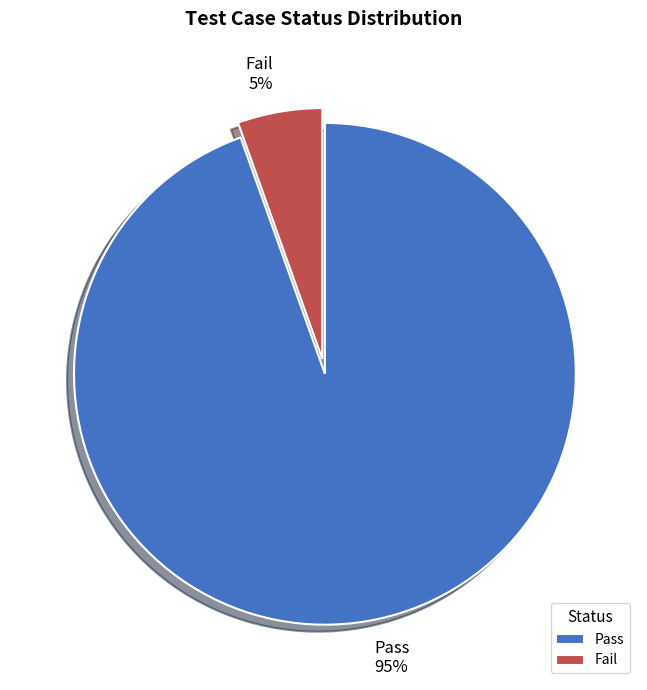

What is the majority slice?

Pass